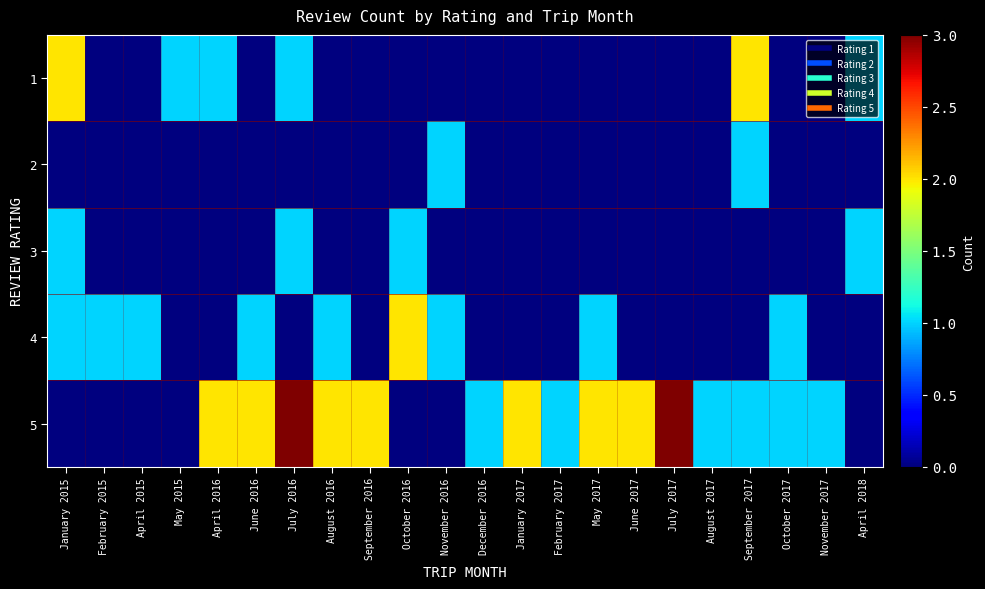

At how many categories does at least one series exceed 0?

22